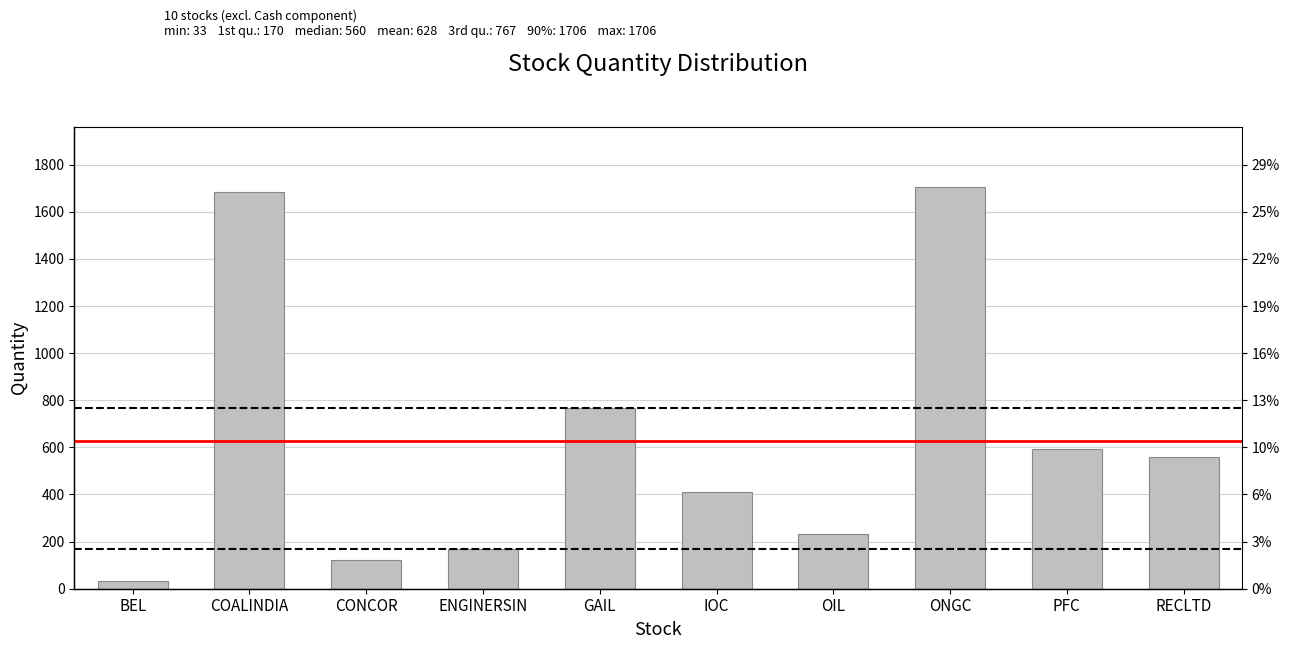

What is the difference between the maximum and second lowest values?

1583